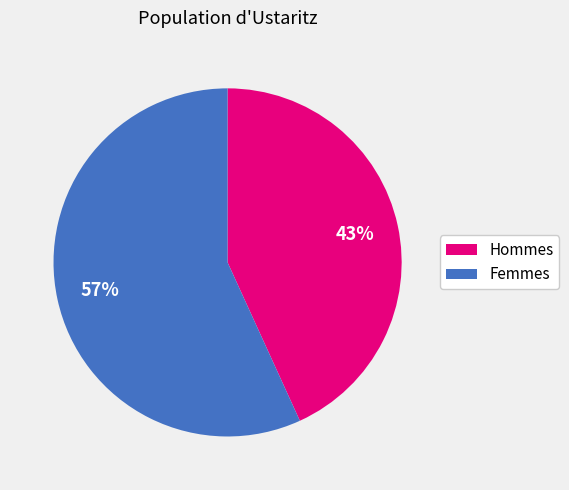

True or false: Femmes accounts for 50% of the total.

False